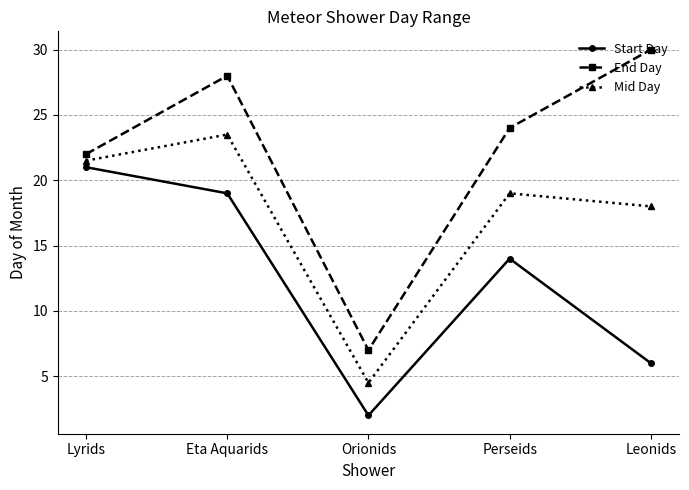

True or false: End Day and Mid Day cross at least once.

False